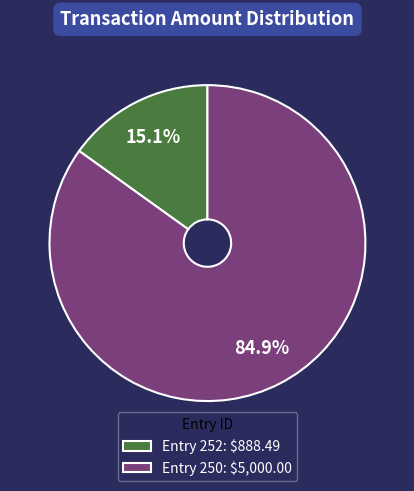

Which slice is the largest?

Entry 250: $5,000.00